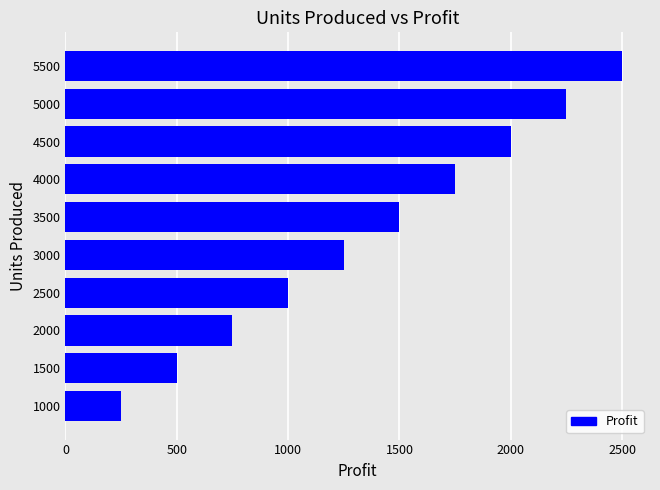

How many data points does each series have?

10